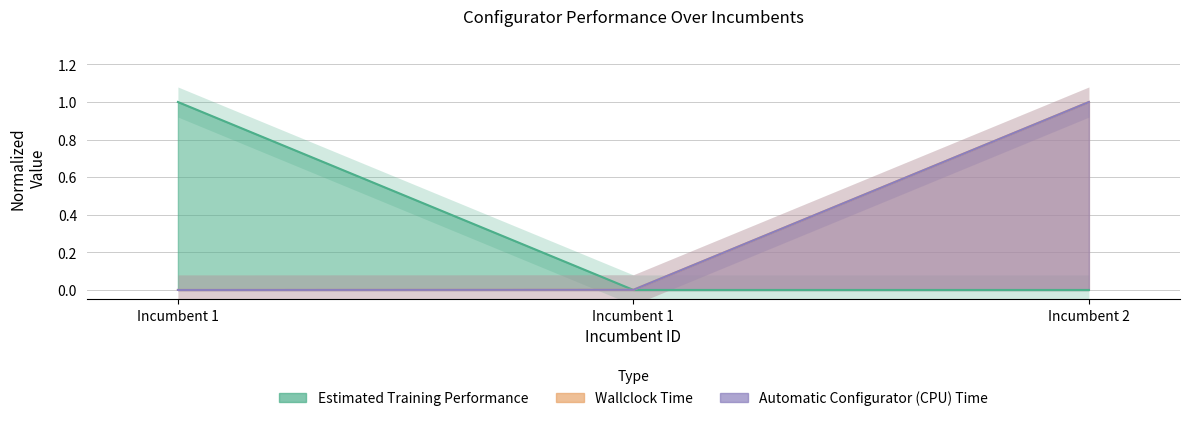

List the series in order of their peak value, highest first.

Estimated Training Performance, Wallclock Time, Automatic Configurator (CPU) Time